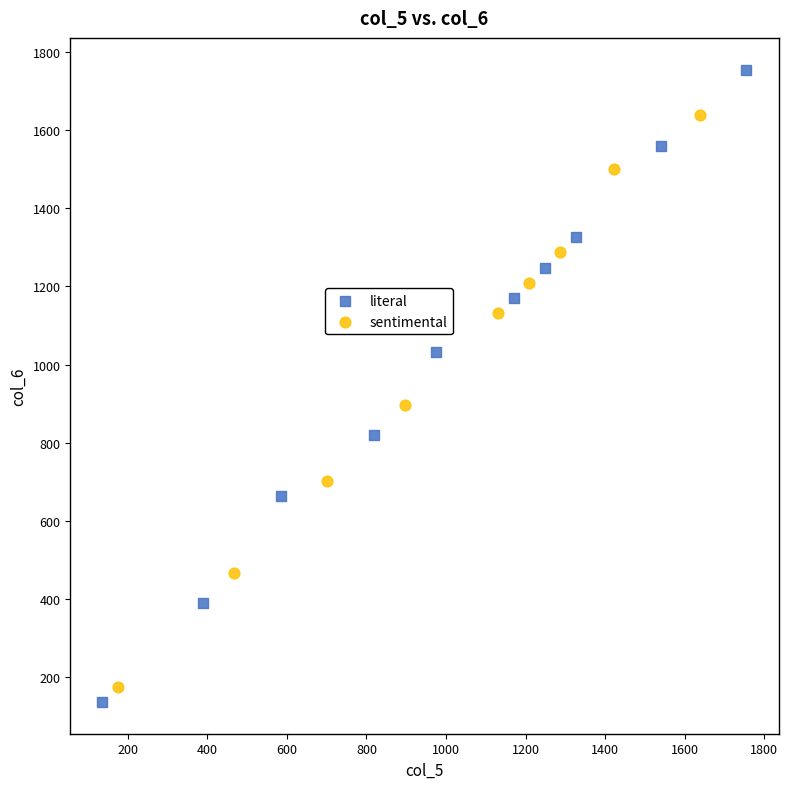

What are all the series names shown in the legend?

literal, sentimental